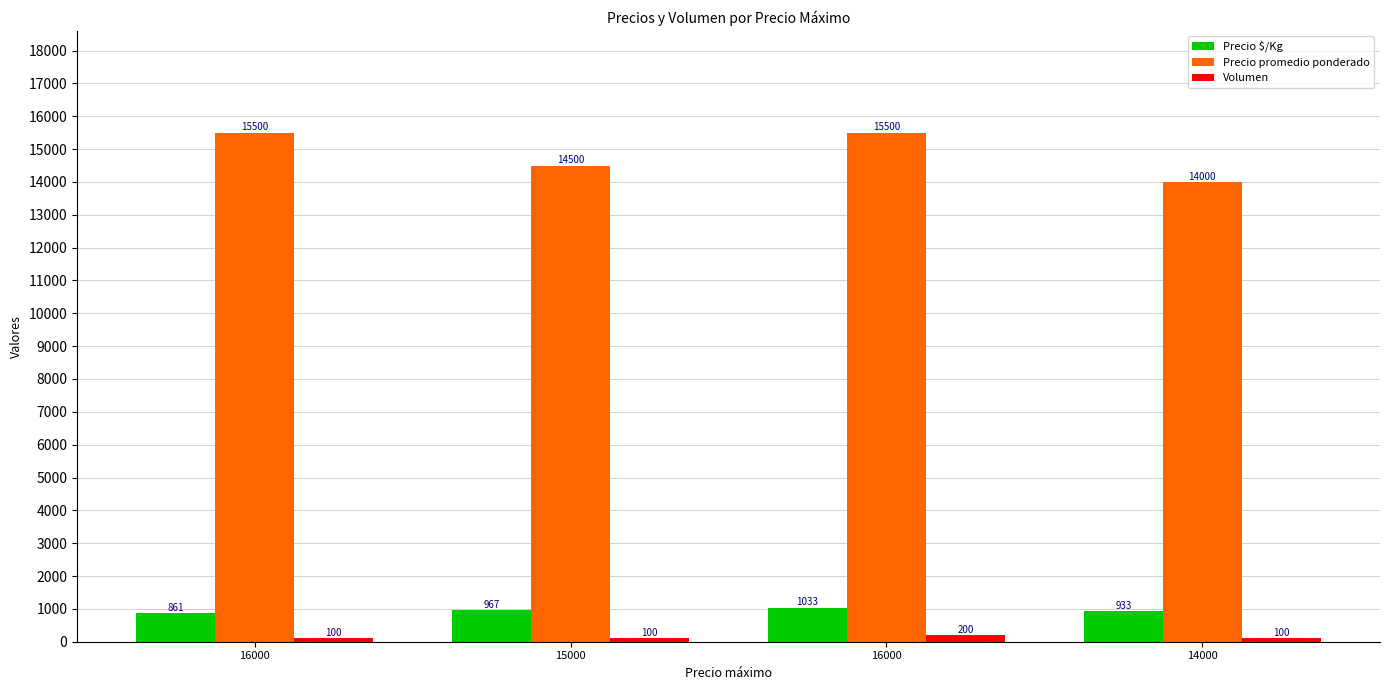

What is the sum of the Volumen values at 15000 and 16000?

200